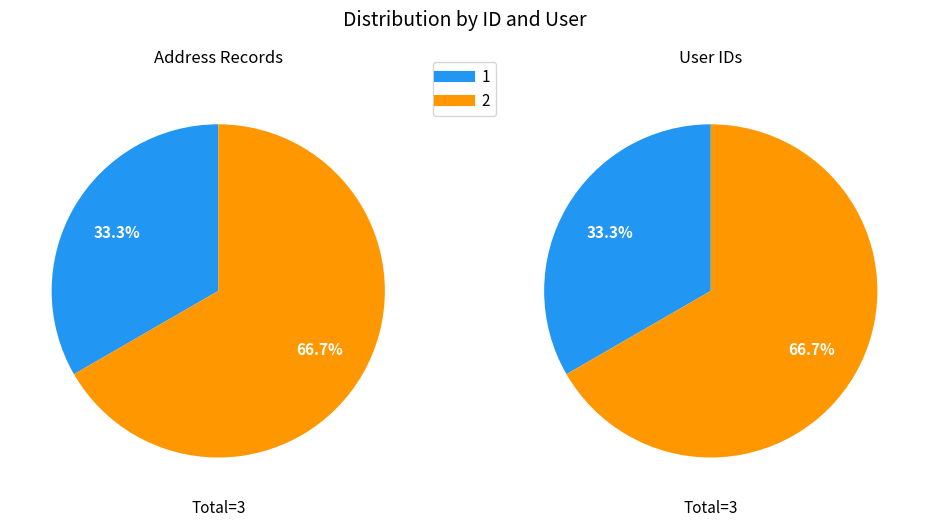

Between 1 and 2, which is larger?

2